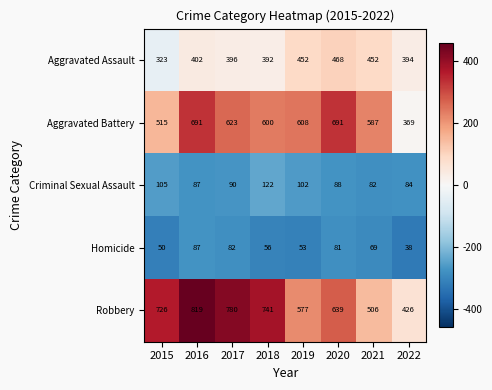

What is the smallest value displayed?

38